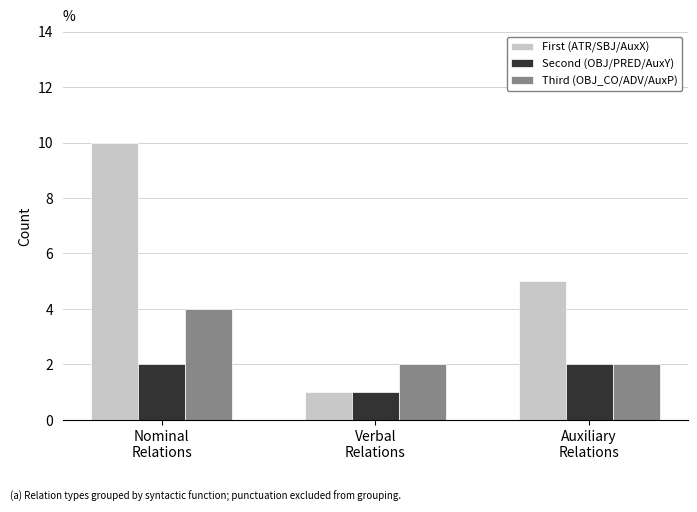

List the labels in order of First (ATR/SBJ/AuxX) value, largest first.

Nominal
Relations, Auxiliary
Relations, Verbal
Relations